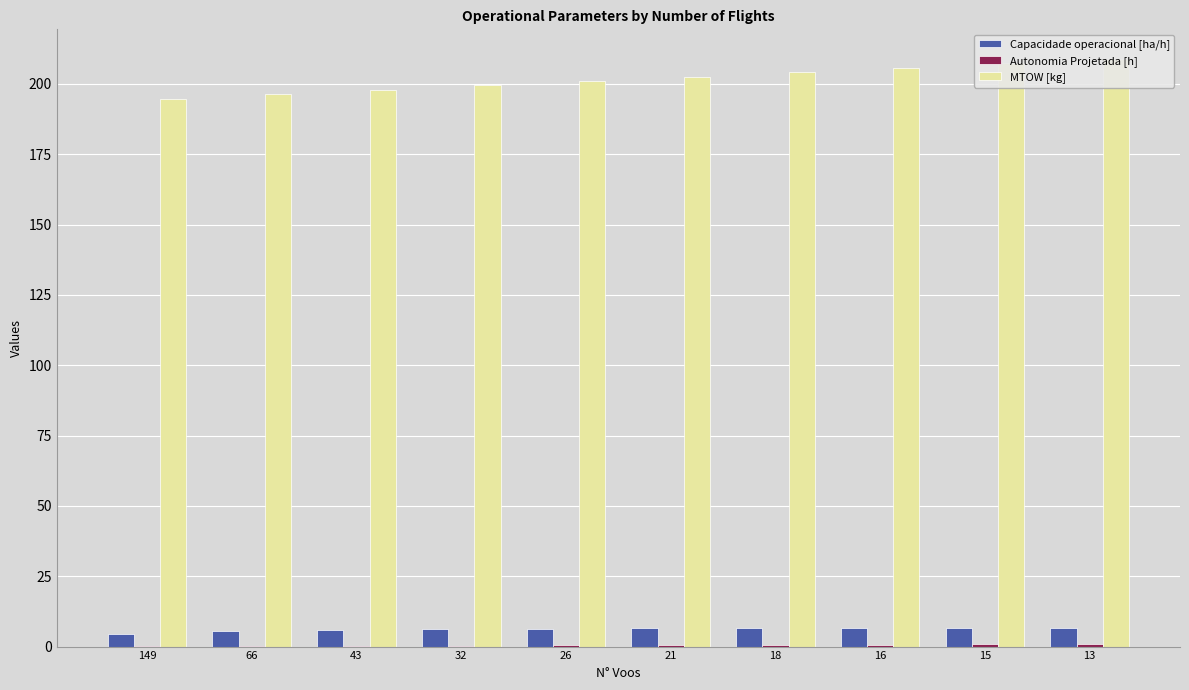

True or false: MTOW [kg] has a value of 194.8 at 149.

True